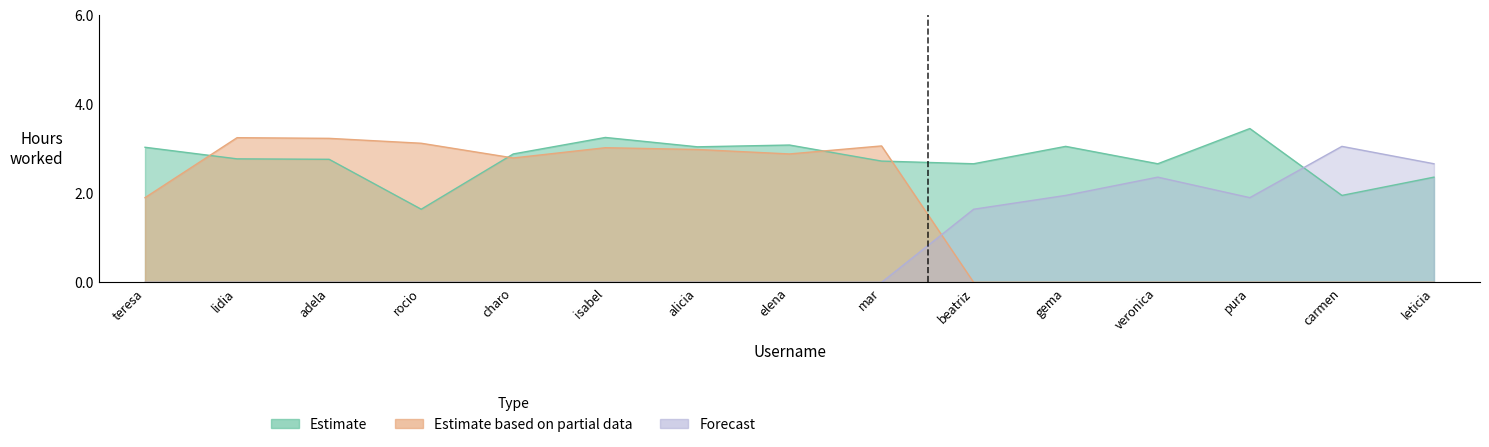

Where do Estimate based on partial data and Forecast first cross each other?

mar and beatriz